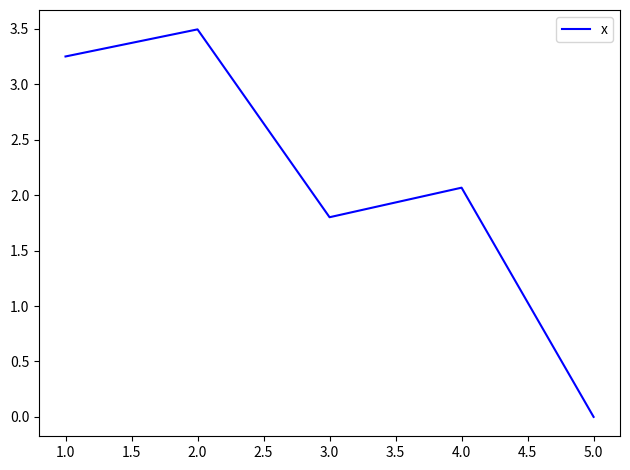

True or false: there are more than 0 points higher than both neighbors.

True